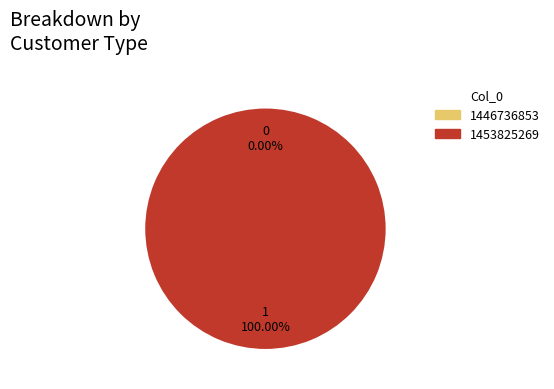

Does 1446736853 represent more than half of the total?

No